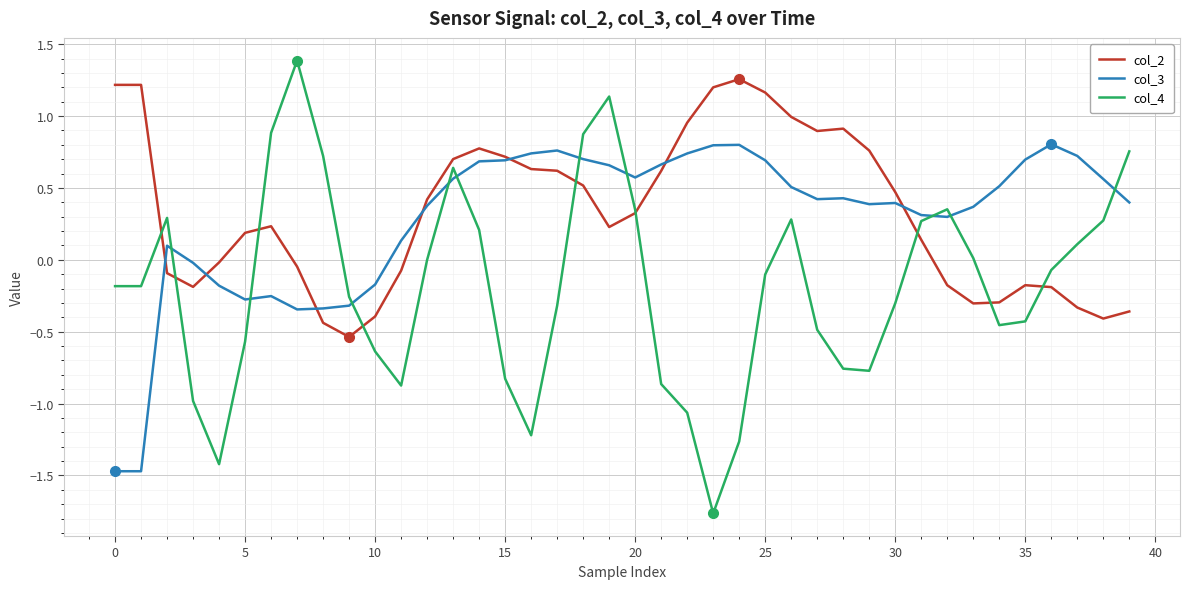

True or false: col_3 and col_4 cross at least once.

True